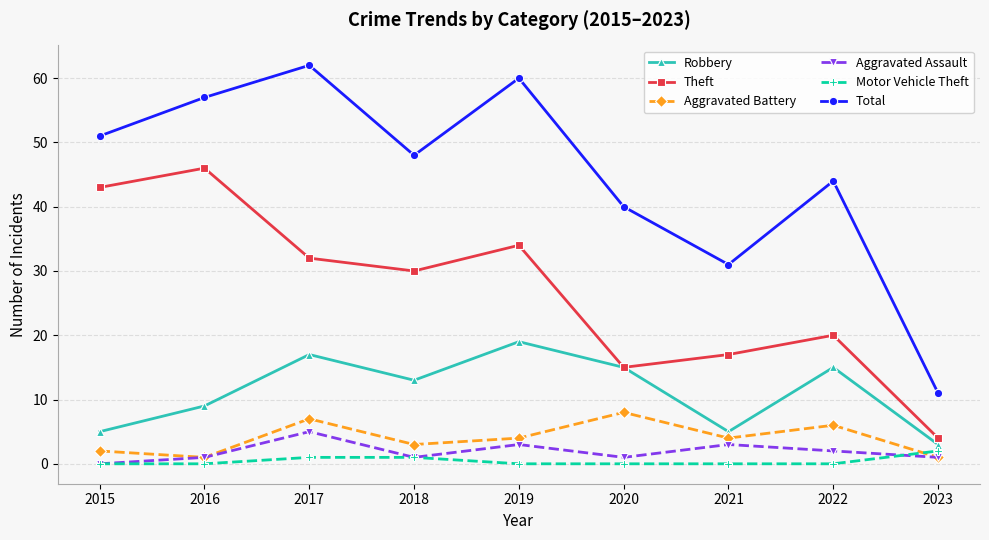

What is the difference between the highest and lowest values at 2019?

60